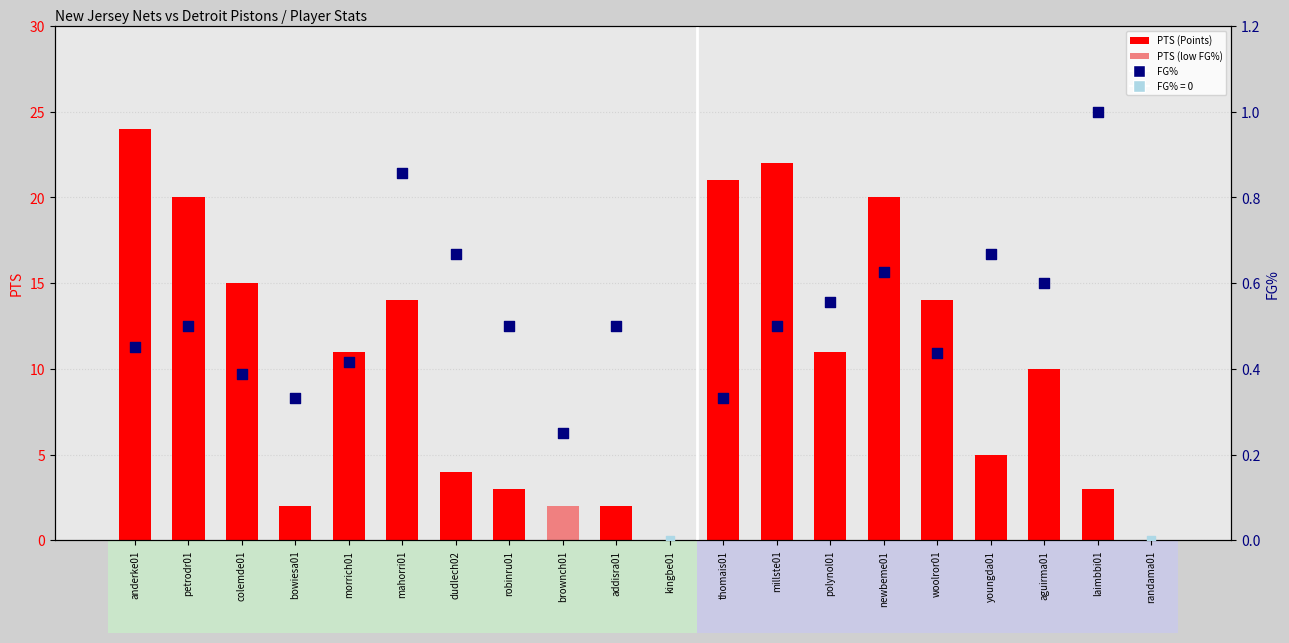

Approximately how many times larger is the value at bowiesa01 compared to thomais01?

0.1